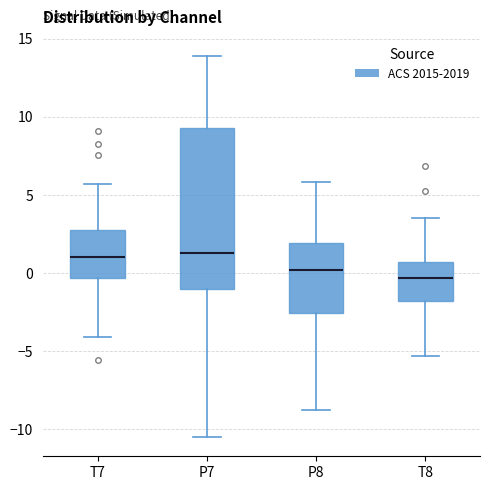

Comparing the boxes themselves (not the whiskers), which one is the tallest?

P7